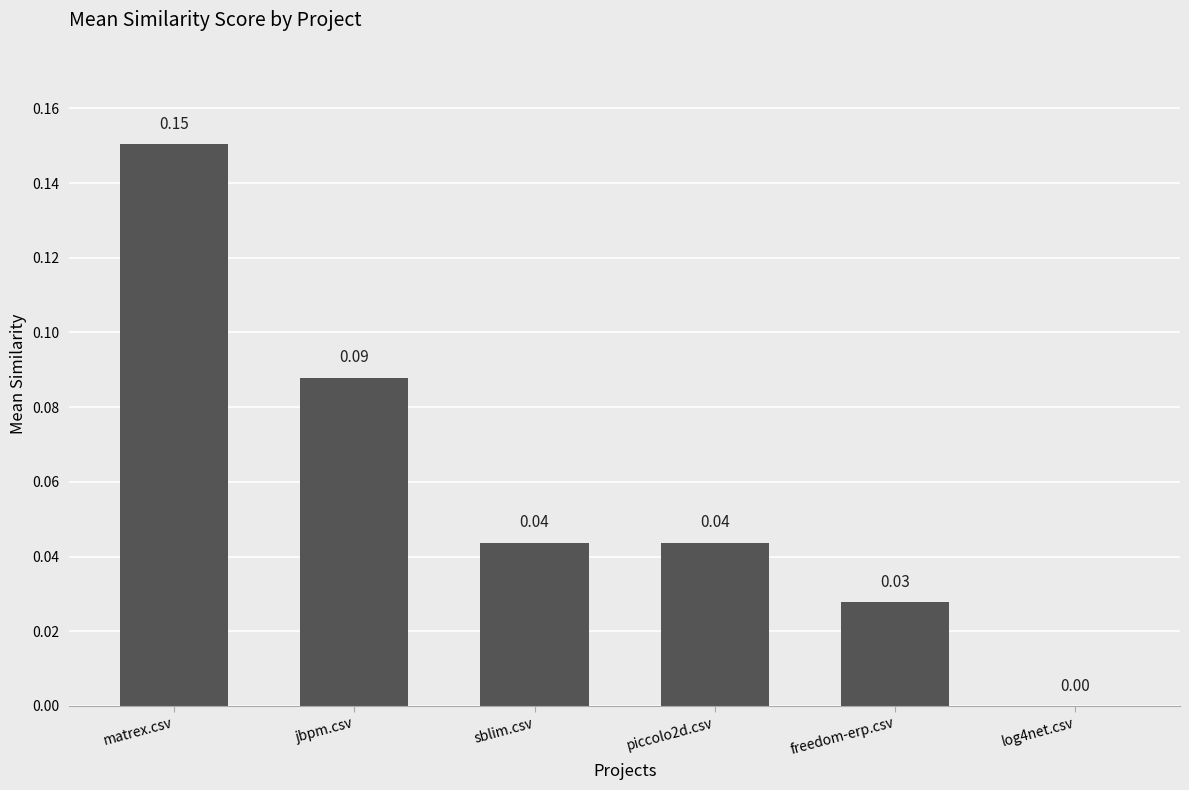

Which category has the highest value across all series?

matrex.csv